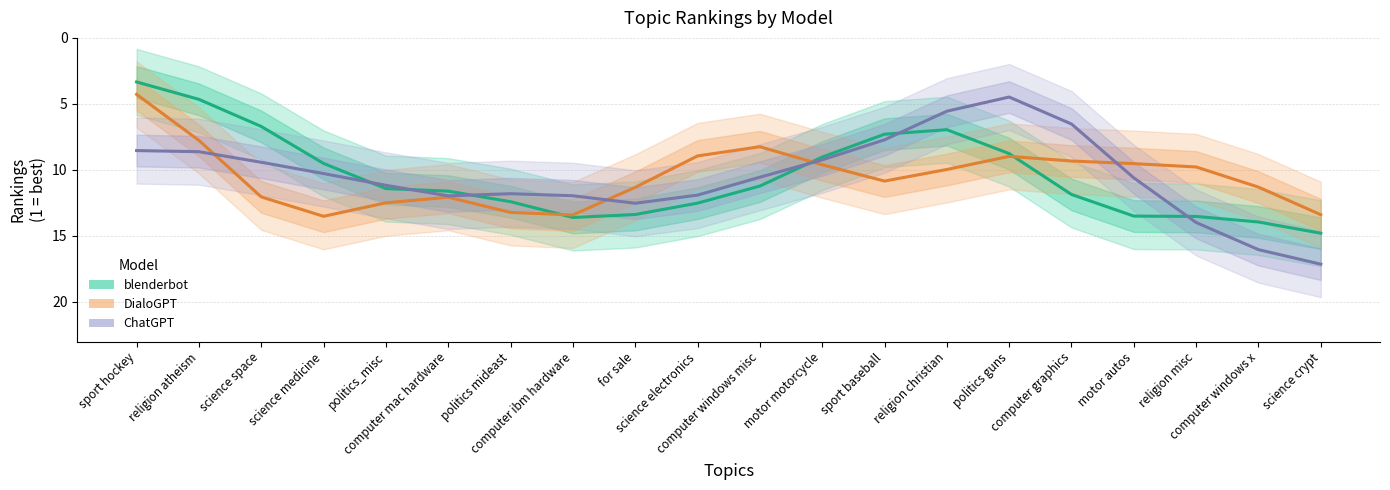

How many lines are shown in the chart?

3